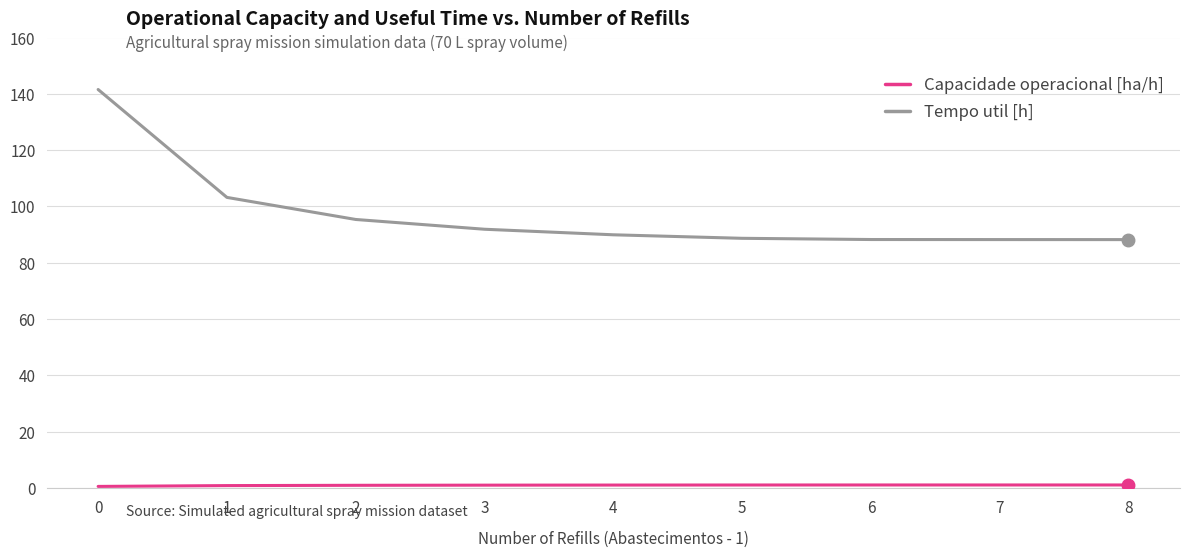

What is the highest value of the Tempo util [h] series?

141.5